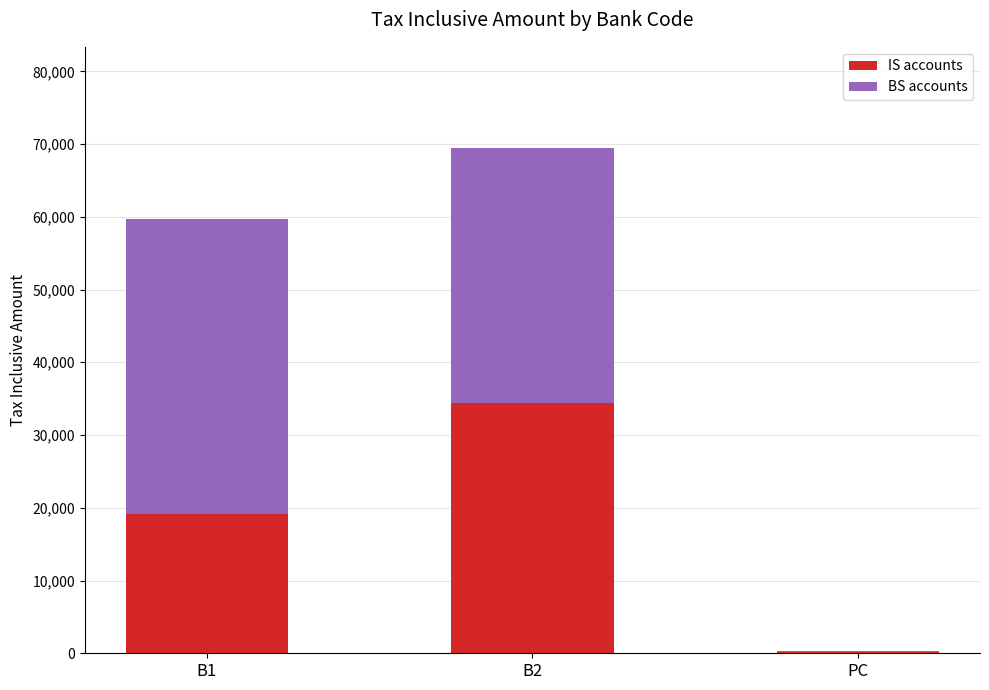

Reading left to right, transcribe the values for IS accounts.

B1=19210	B2=34370	PC=218